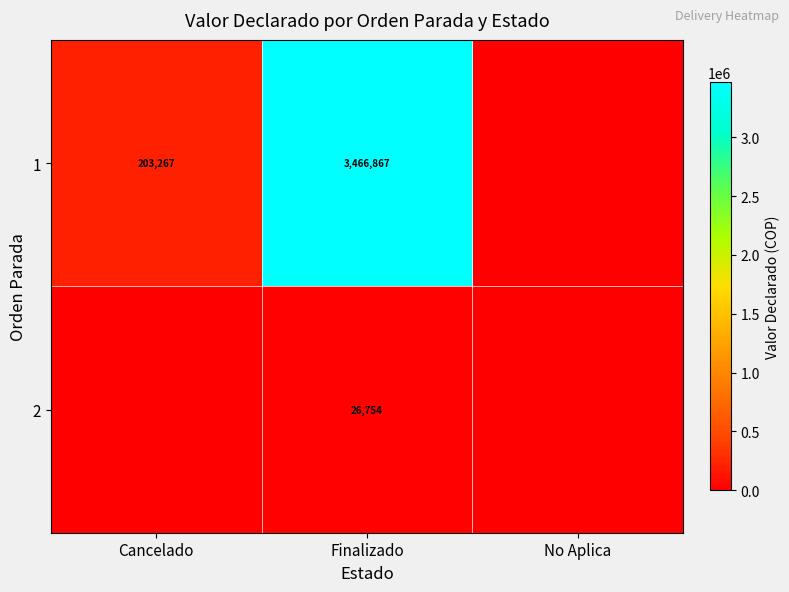

Between Finalizado and No Aplica, which is larger?

Finalizado